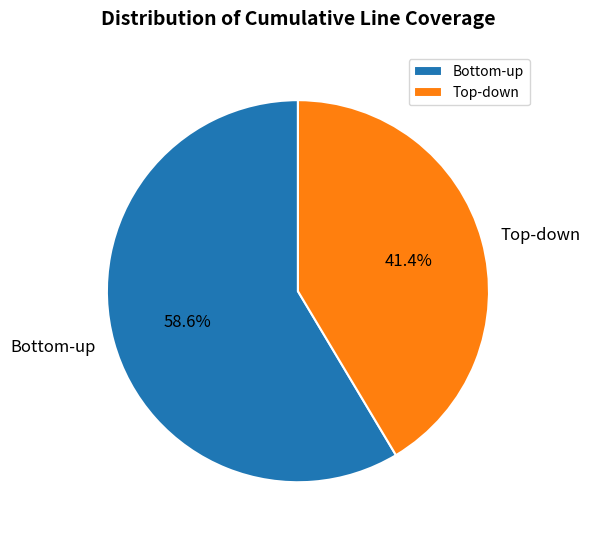

Which slice represents more than half of the pie?

Bottom-up